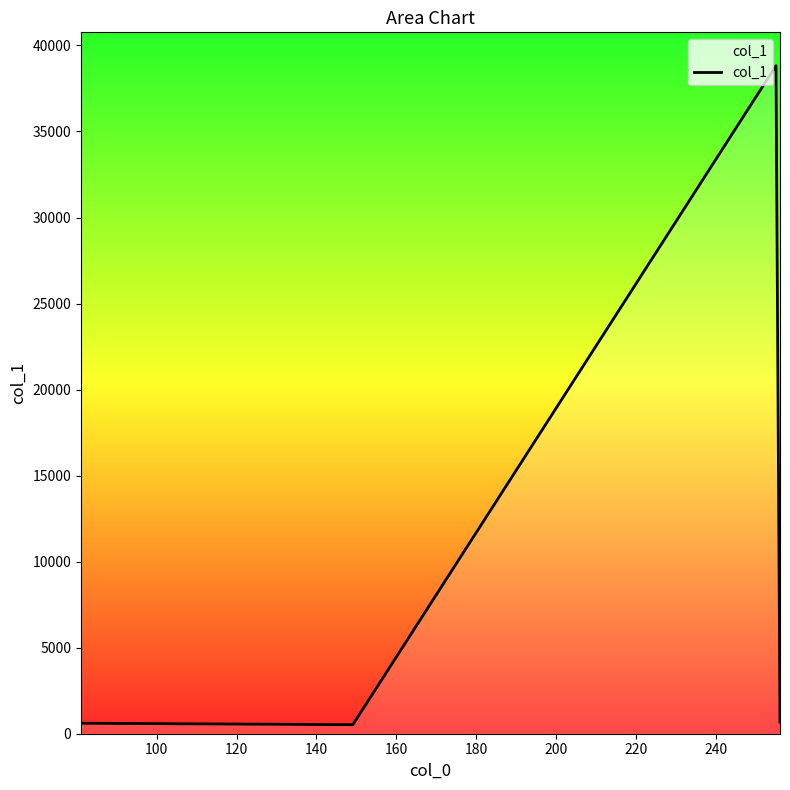

What is the greatest value displayed?

38820.9